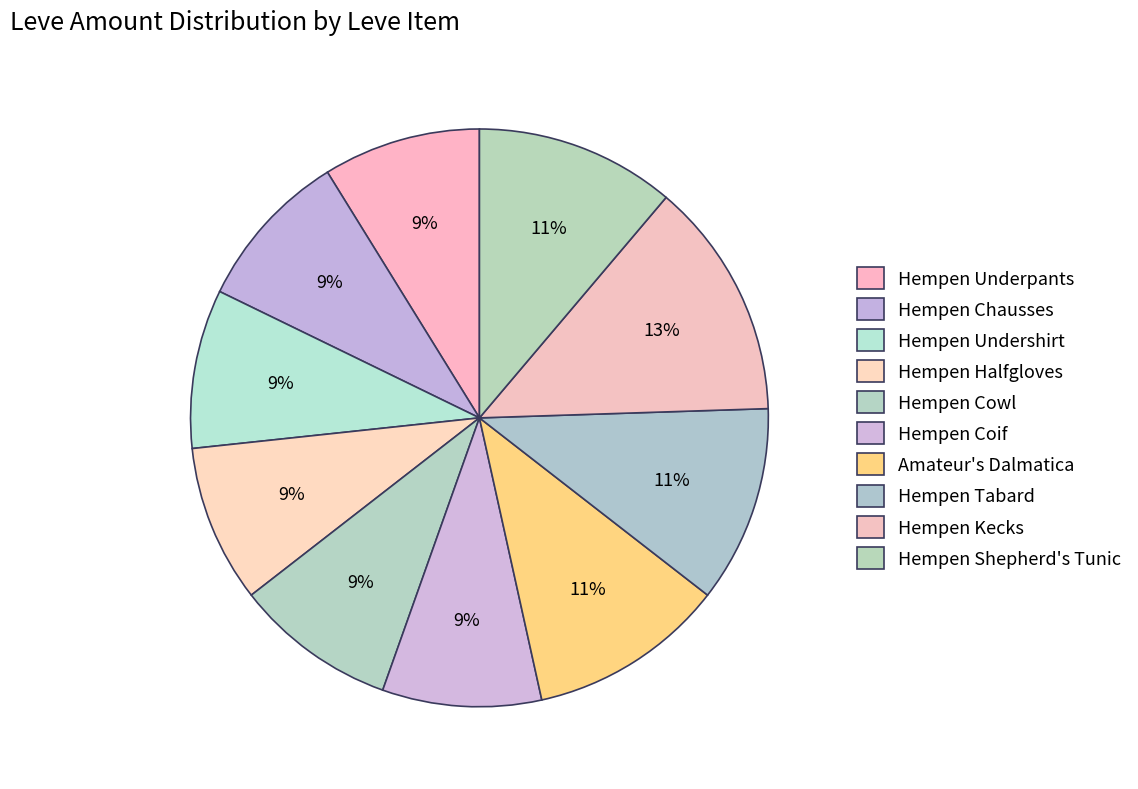

To the nearest percent, what is the combined percentage of Hempen Tabard and Hempen Chausses?

20%